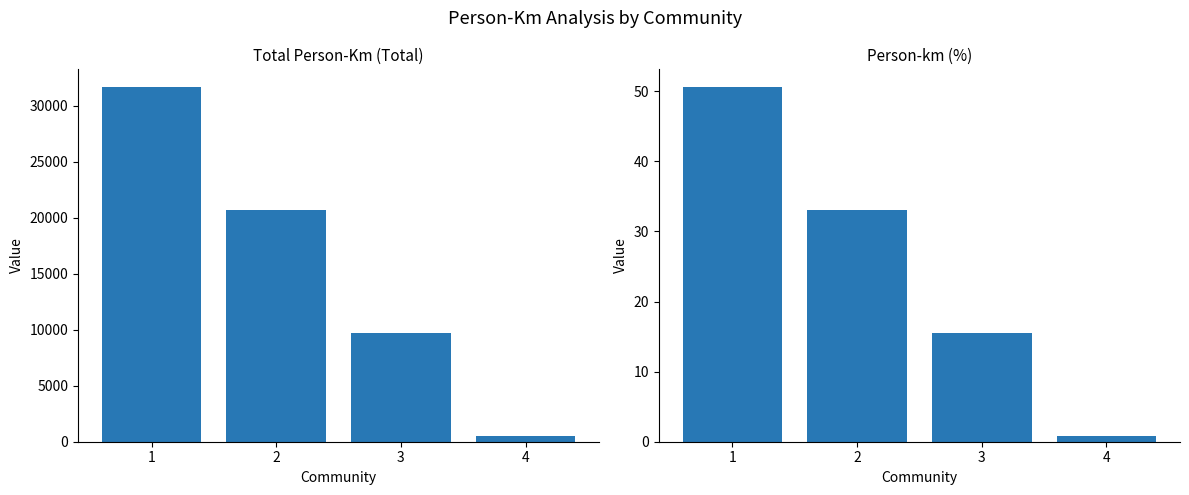

At which category is the sum across all series the highest?

1